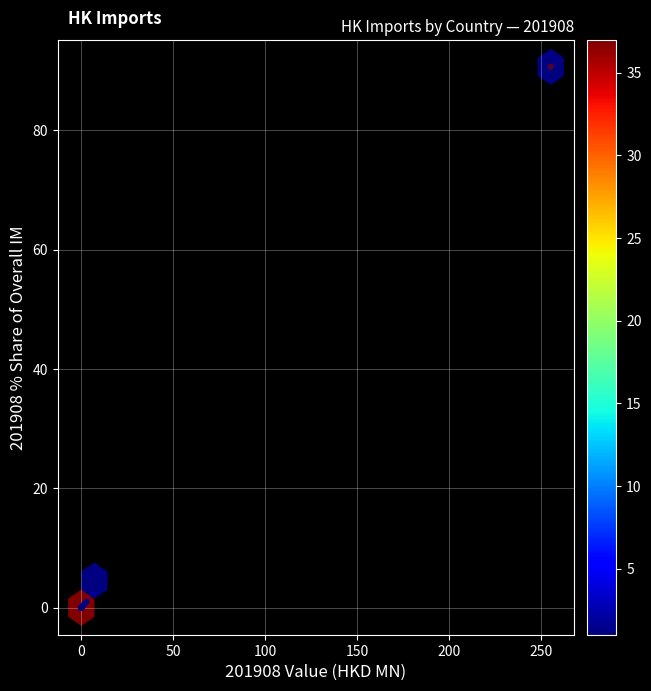

What Y value in the scatter plot is closest to 45?

2.3